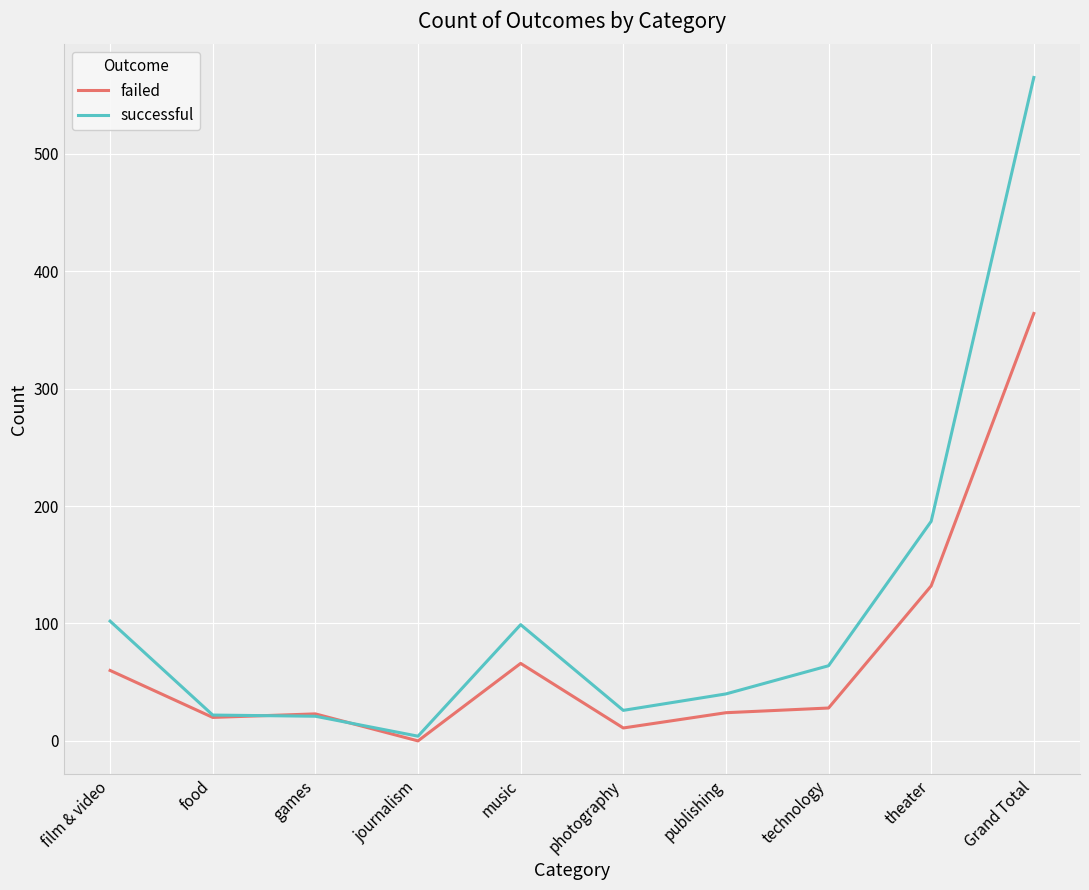

What value does the failed series have at publishing?

24